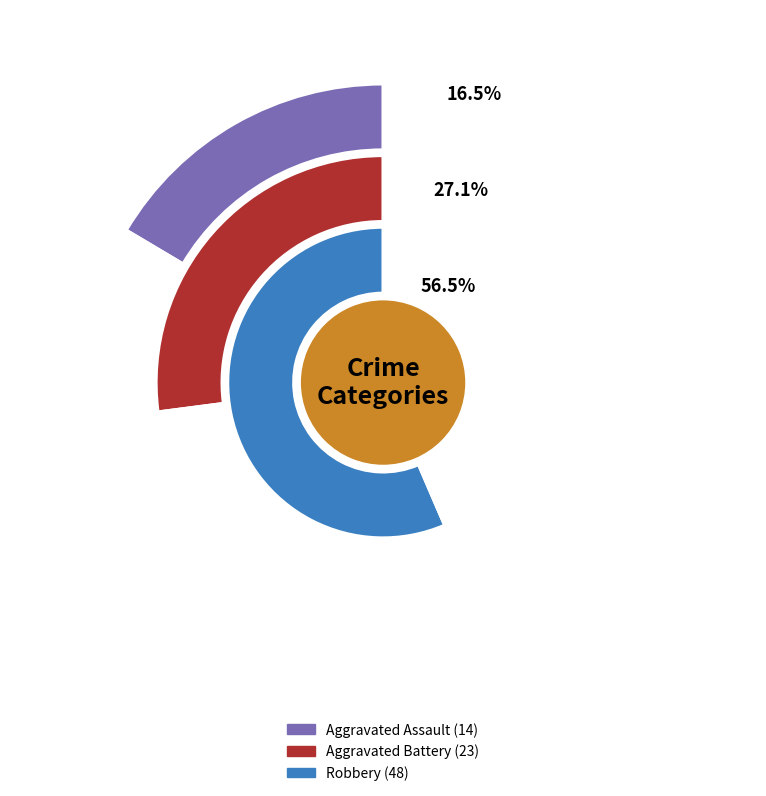

Is it true that 2021 is 22% of the pie?

False